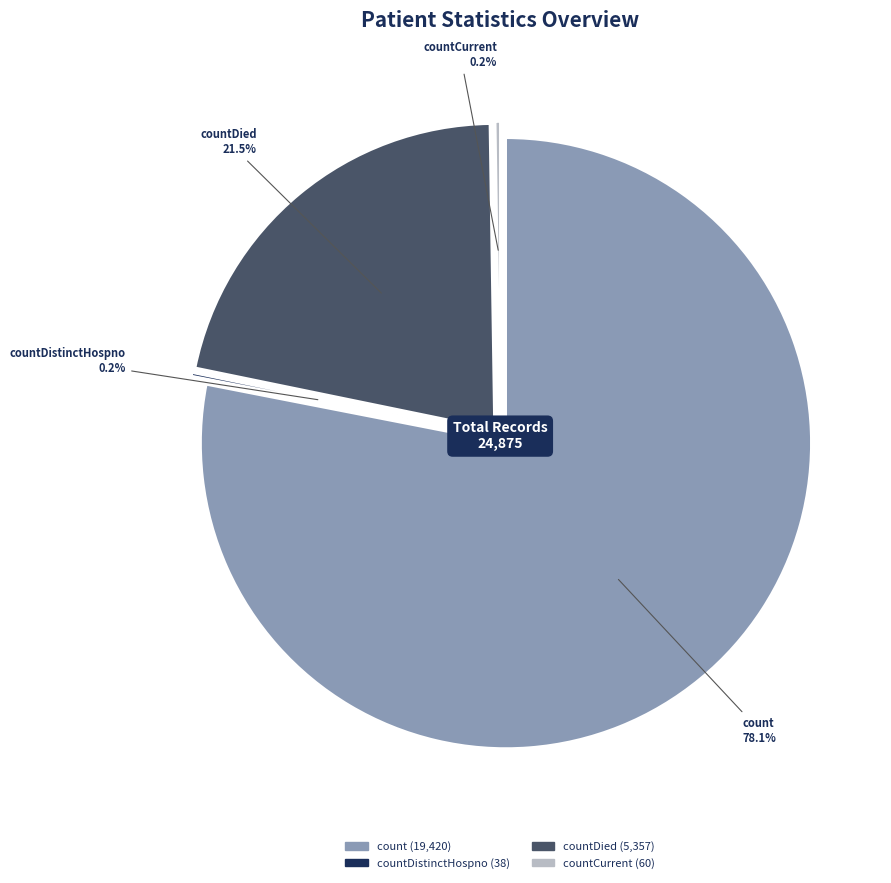

To the nearest percent, what is the combined percentage of countDied and countDistinctHospno?

22%